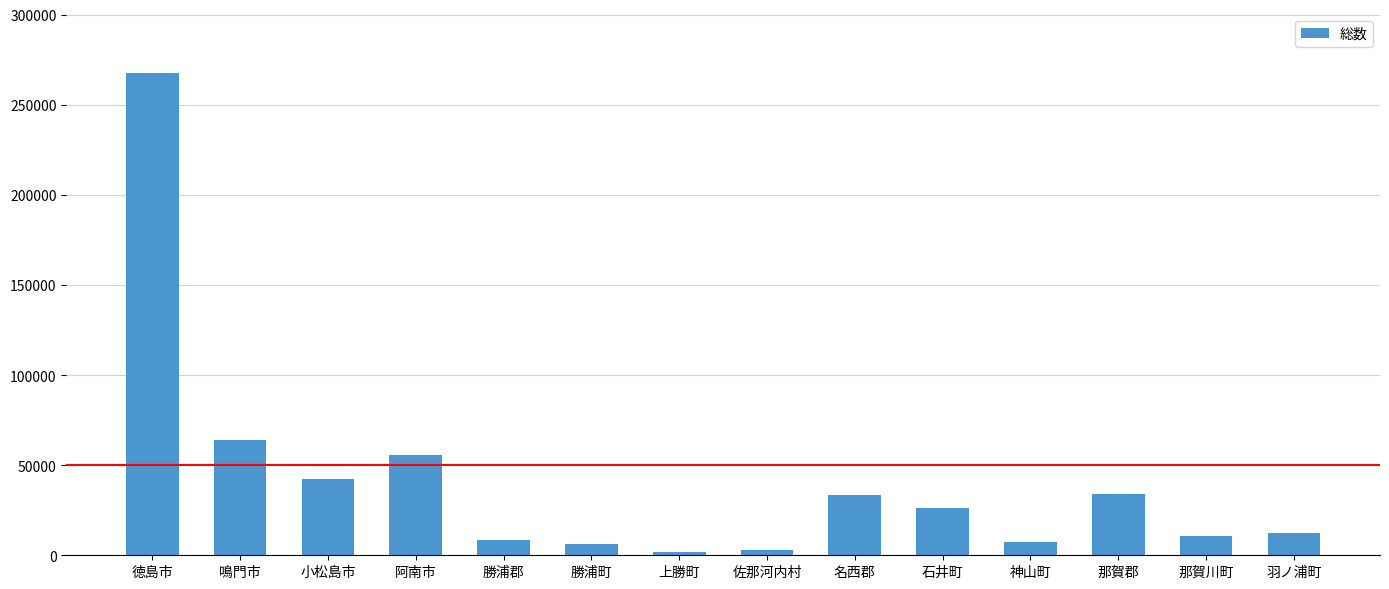

The value at 鳴門市 is 14220. True or false?

False